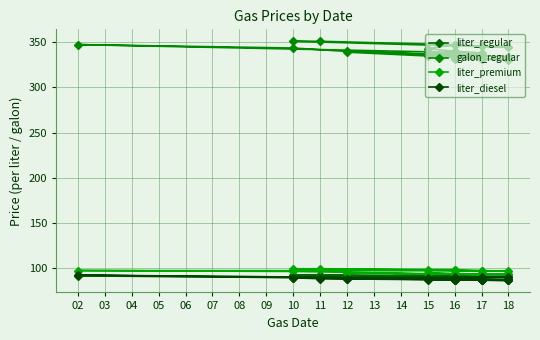

Which series has the largest total across all categories?

galon_regular